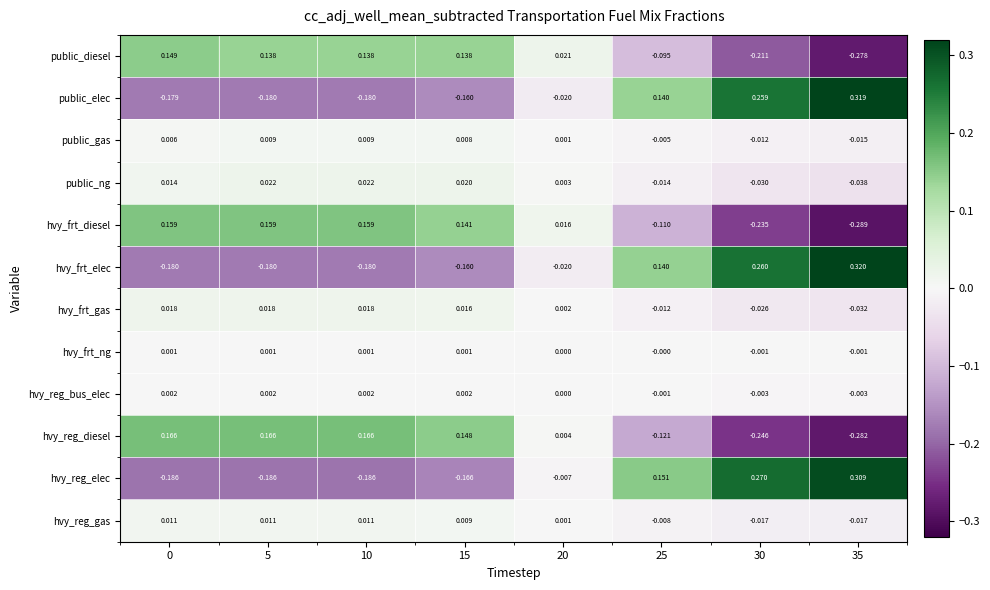

Is the value of hvy_frt_diesel at 30 greater than the value of hvy_reg_bus_elec at 15?

No